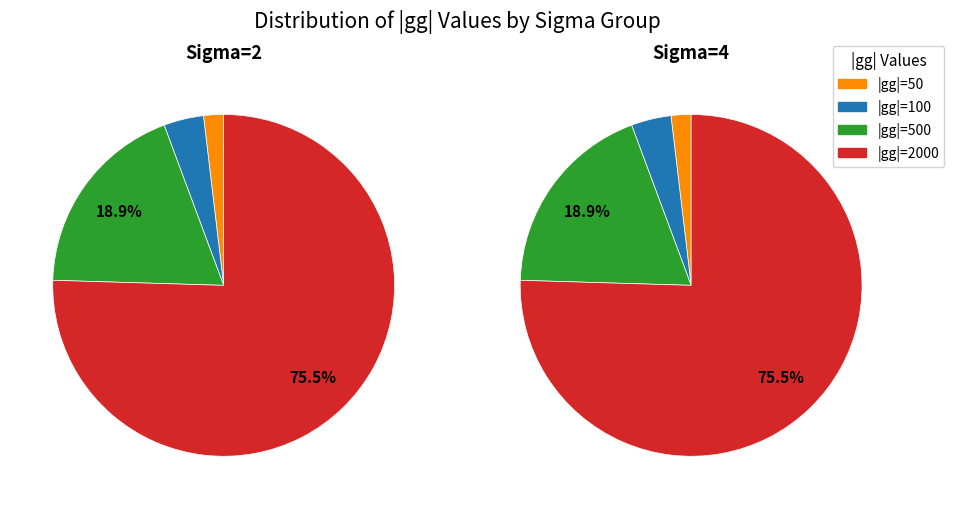

Which series has the largest range (max minus min)?

Sigma=2